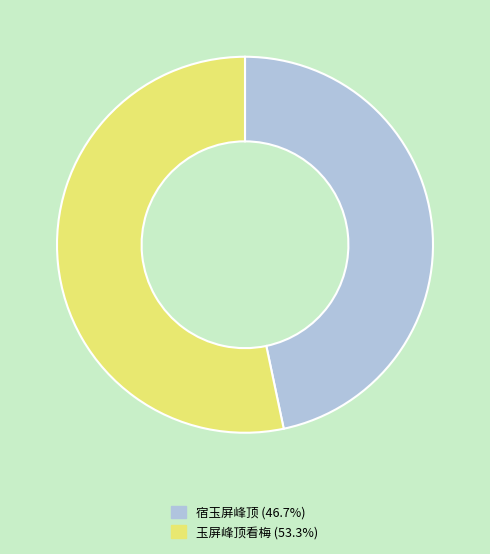

Combined, do 玉屏峰顶看梅 and 宿玉屏峰顶 account for over 50%?

Yes